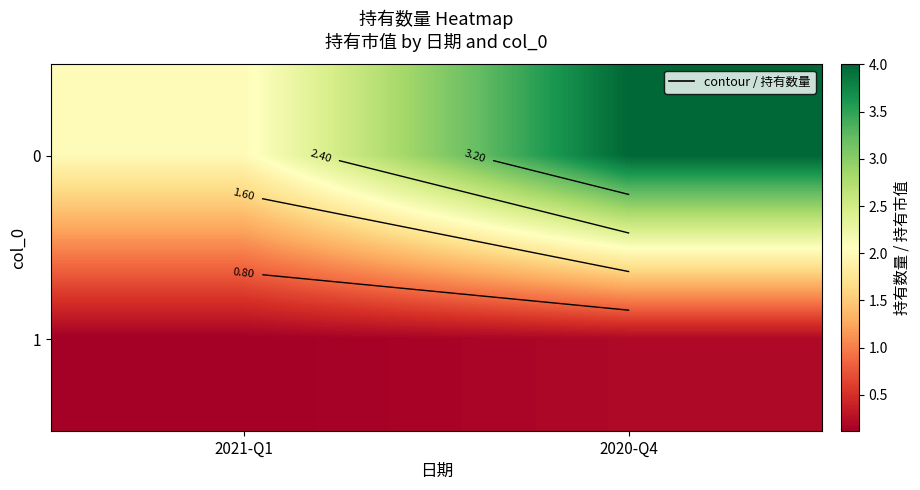

Between 2021-Q1 and 2020-Q4, which is larger?

2020-Q4